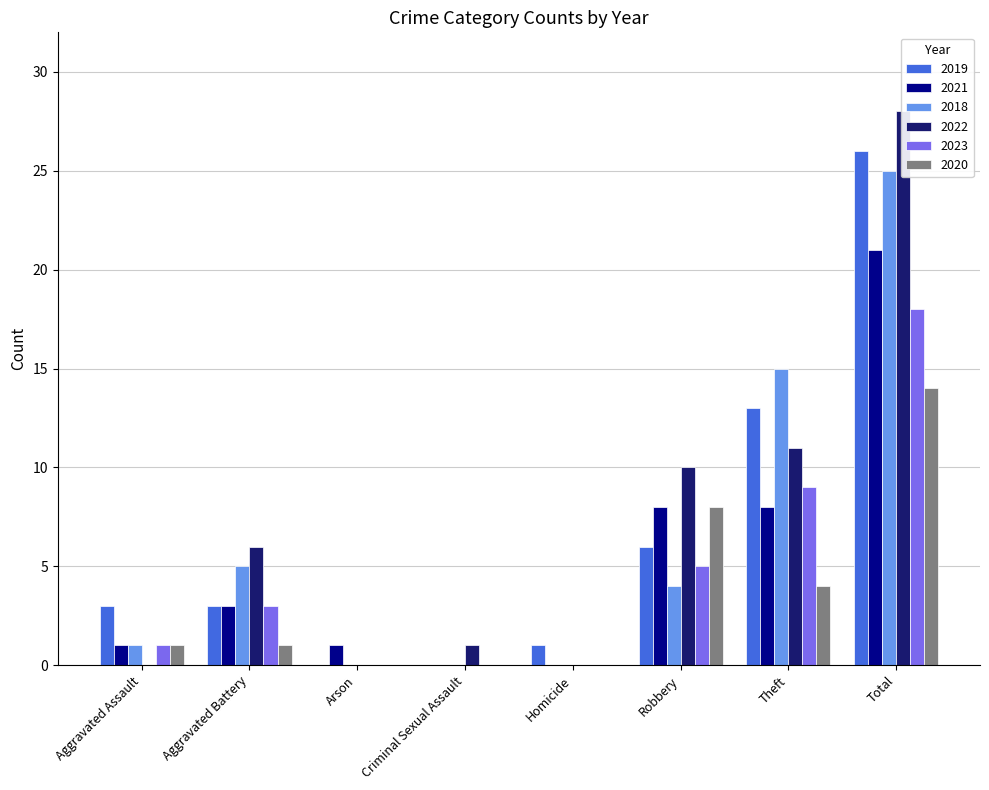

What are all the series names shown in the legend?

2019, 2021, 2018, 2022, 2023, 2020